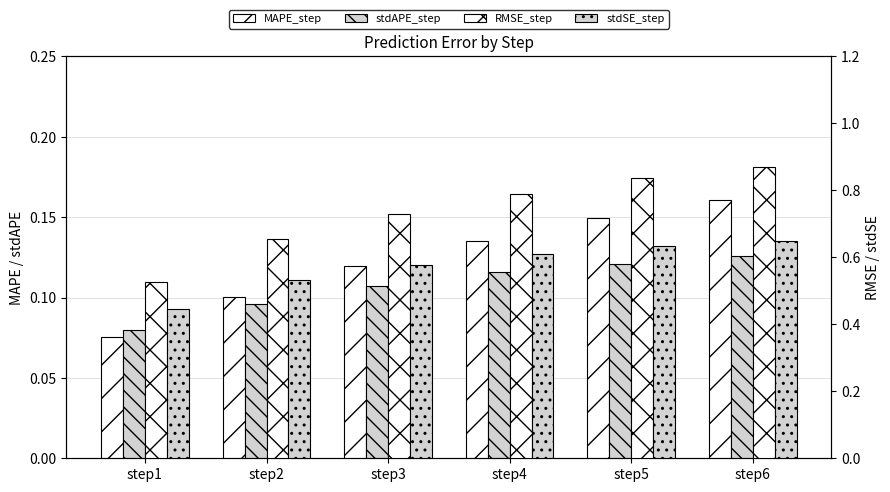

Reading left to right, extract all data points from this chart.

MAPE_step: 0.1	0.1	0.1	0.1	0.1	0.2
stdAPE_step: 0.1	0.1	0.1	0.1	0.1	0.1
RMSE_step: 0.5	0.7	0.7	0.8	0.8	0.9
stdSE_step: 0.4	0.5	0.6	0.6	0.6	0.6